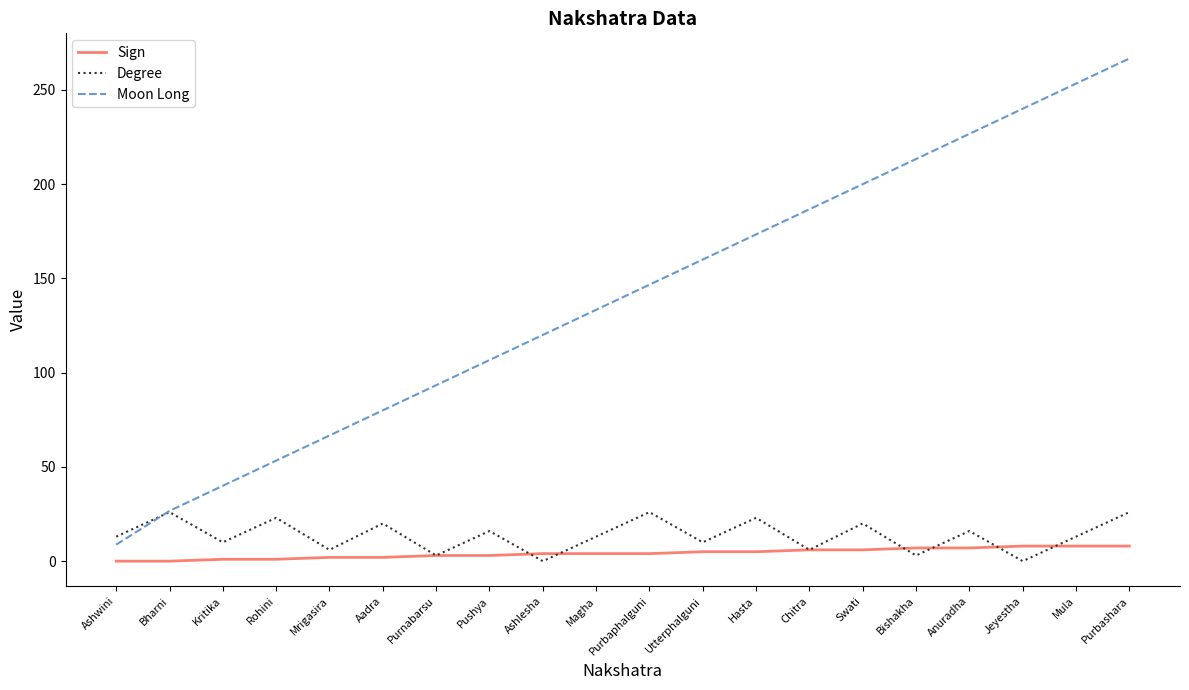

Does the chart have visible grid lines?

No